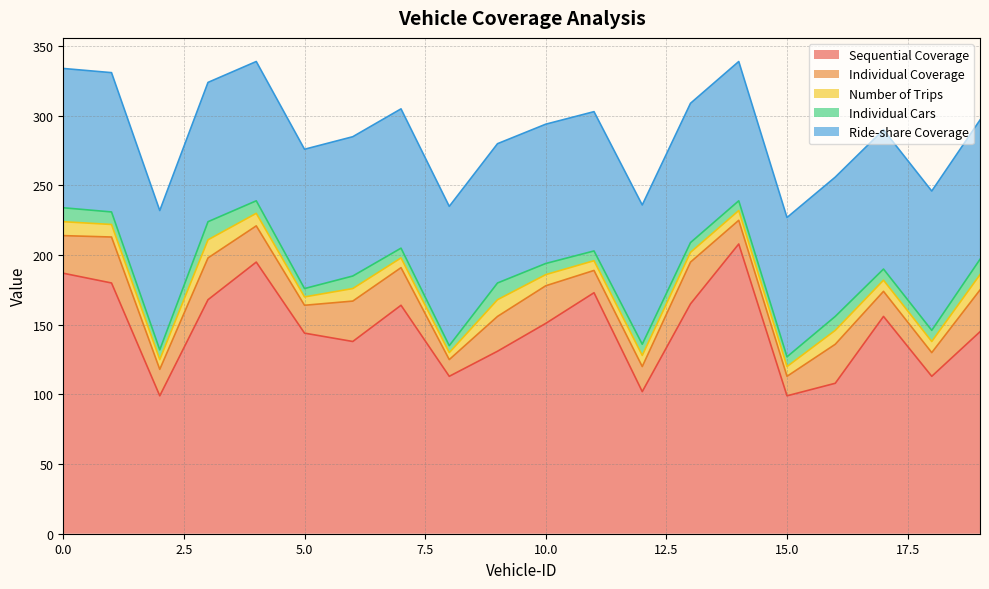

How many series are shown in this chart?

5